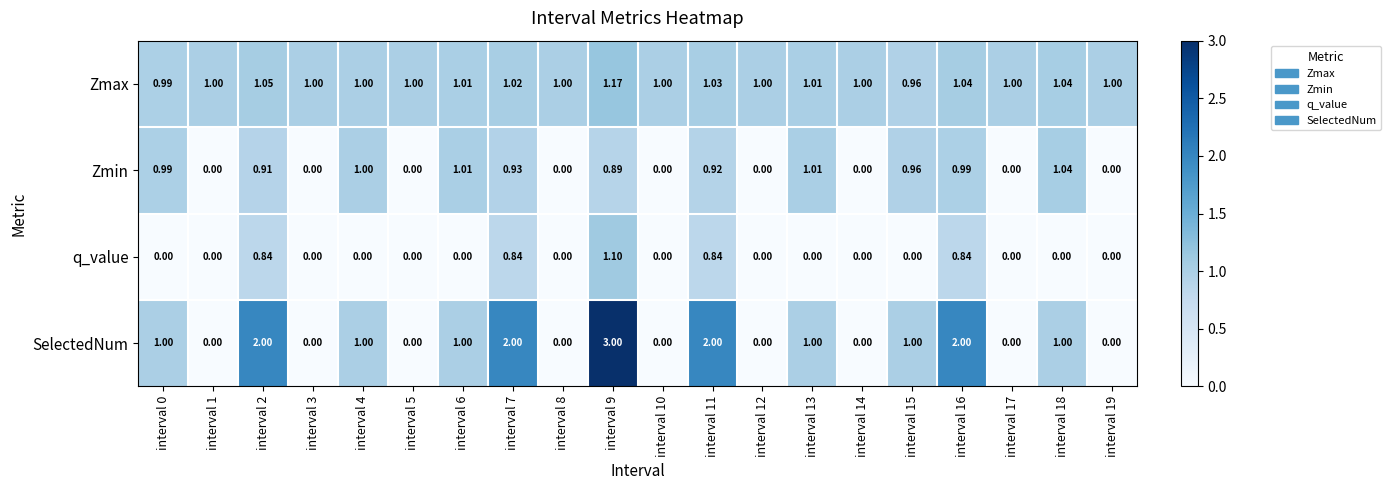

Which series has the widest spread of values?

SelectedNum